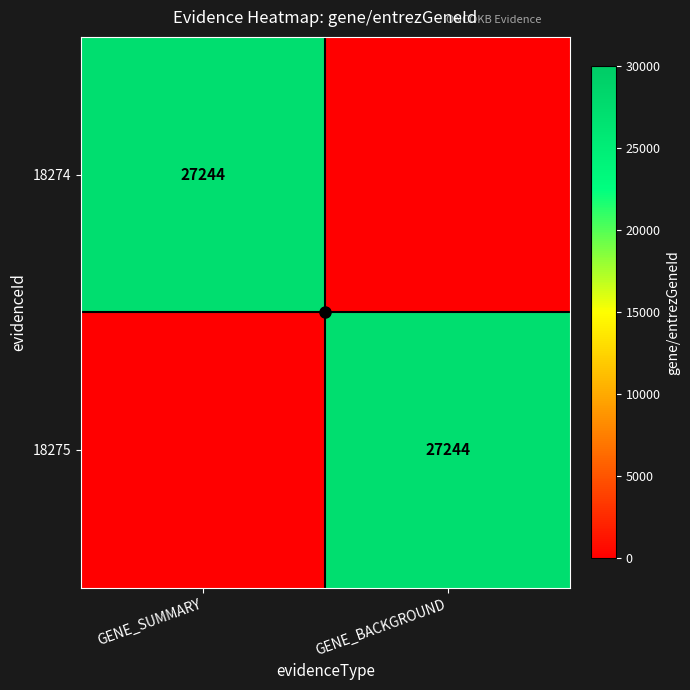

Which series changed the most between GENE_SUMMARY and GENE_BACKGROUND?

18274